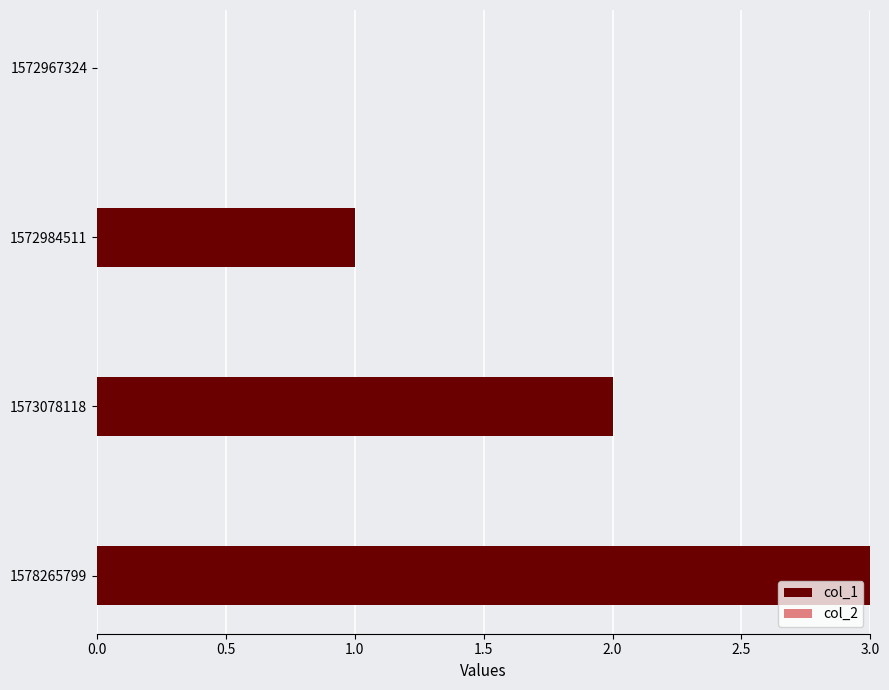

What is the sum of all values?

6